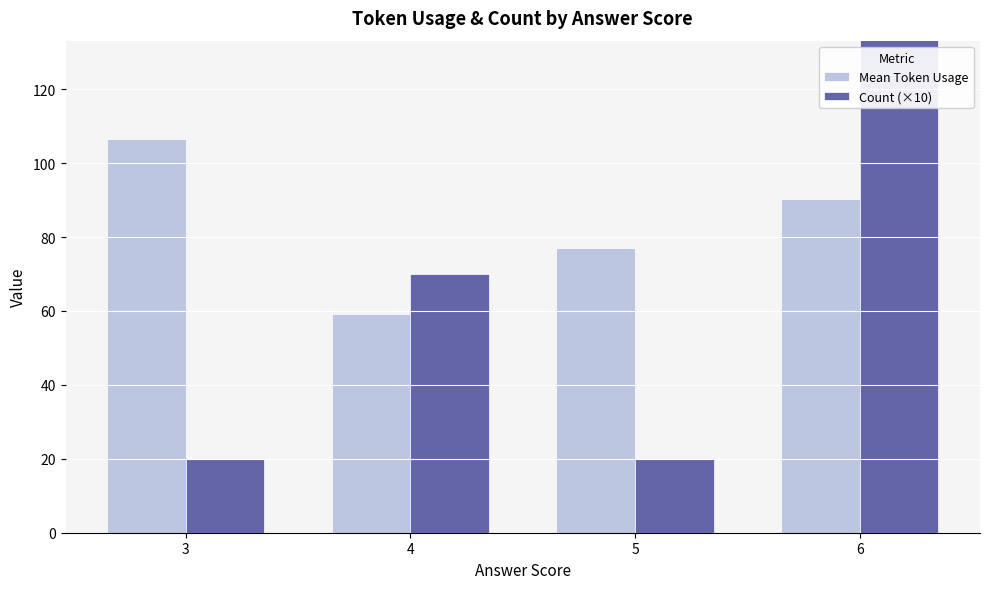

Reading left to right, extract all data points from this chart.

Mean Token Usage: 3=106.5	4=59.3	5=77.0	6=90.3
Count (×10): 3=20.0	4=70.0	5=20.0	6=150.0